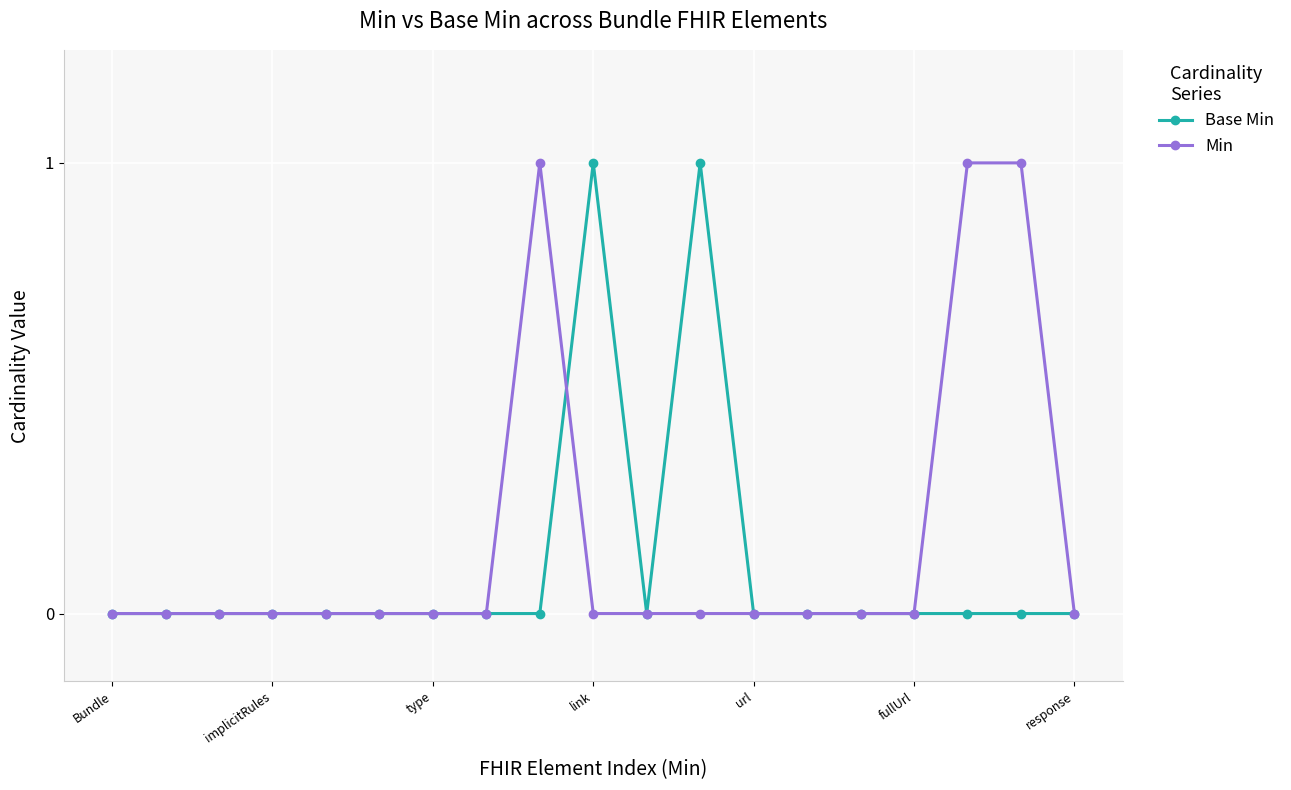

True or false: Base Min has more than 1 interior local peaks.

True